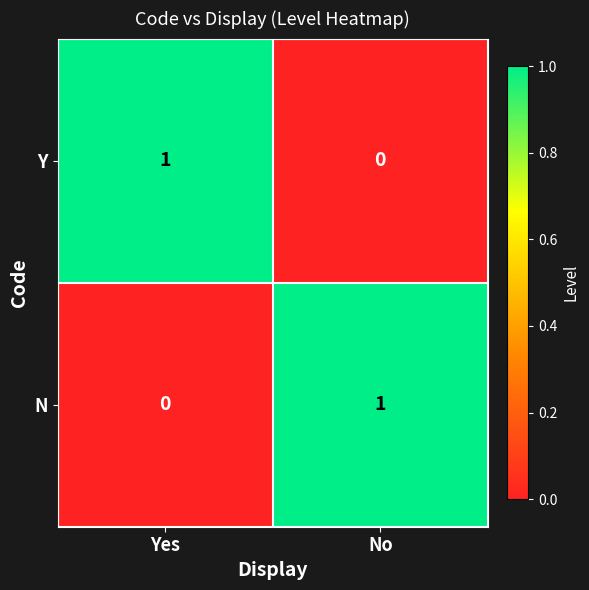

Is it true that Y equals 1 at Yes?

True